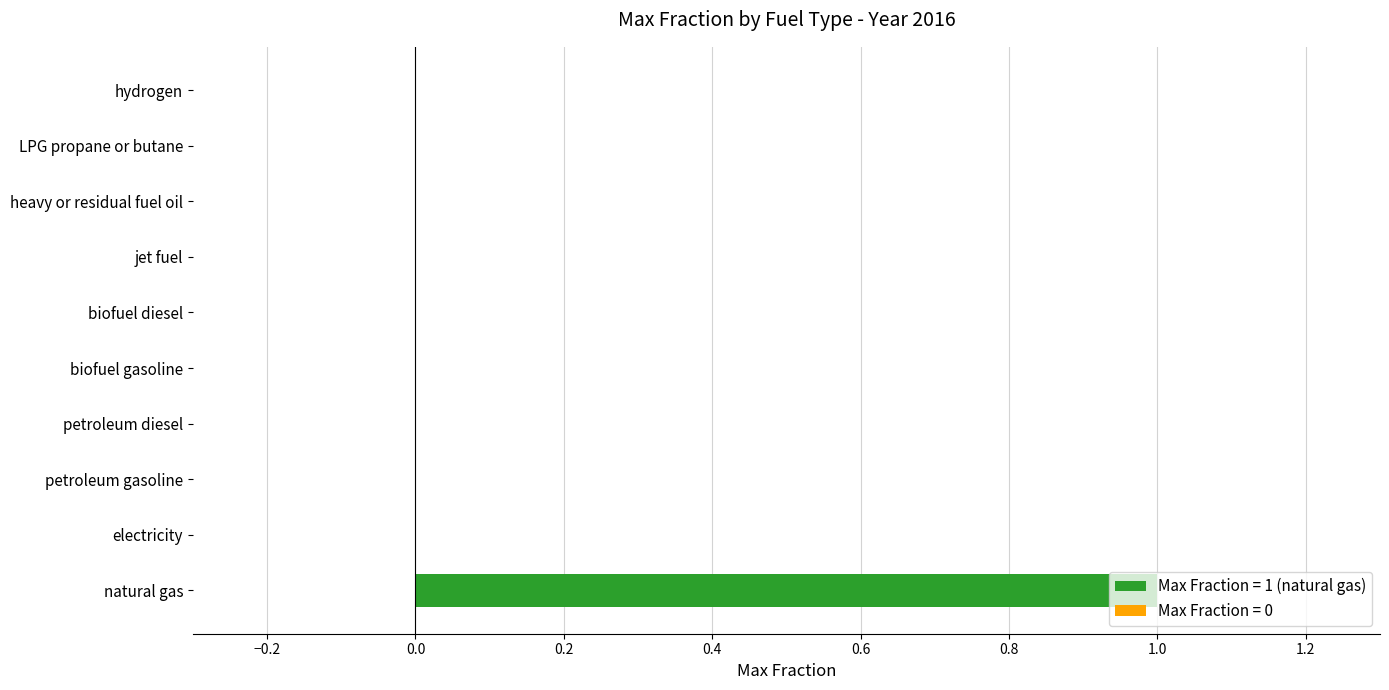

How many values are between 0 and 1?

10